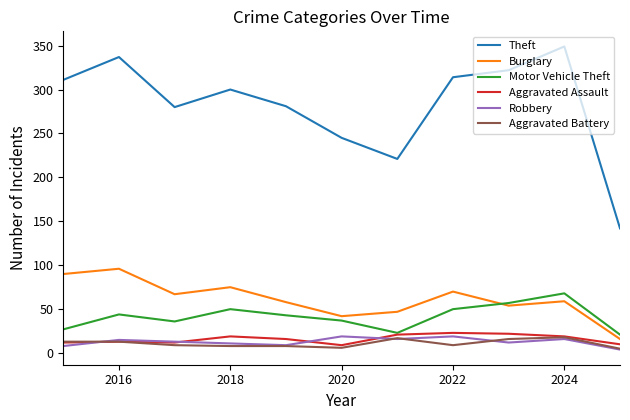

What are all the series names shown in the legend?

Theft, Burglary, Motor Vehicle Theft, Aggravated Assault, Robbery, Aggravated Battery